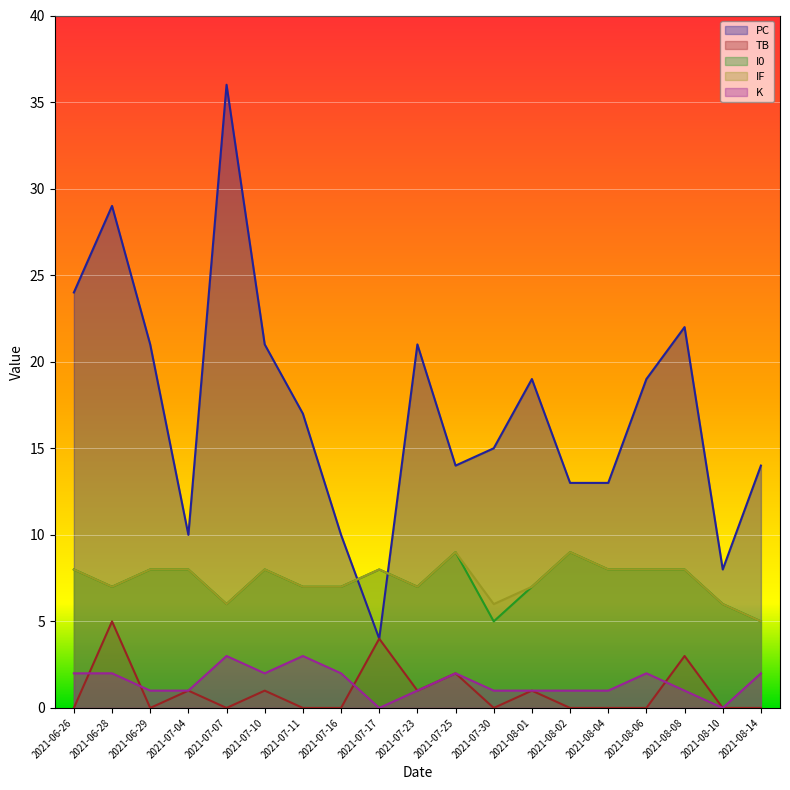

True or false: TB and IF intersect in this chart.

False